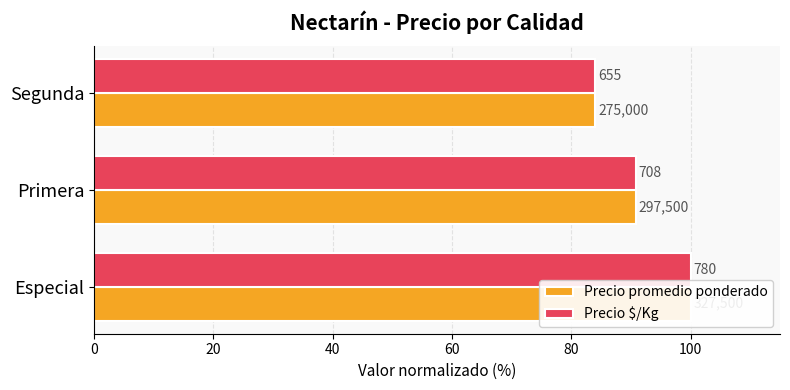

What is the difference between the maximum and minimum values in the Precio promedio ponderado series?

16.0